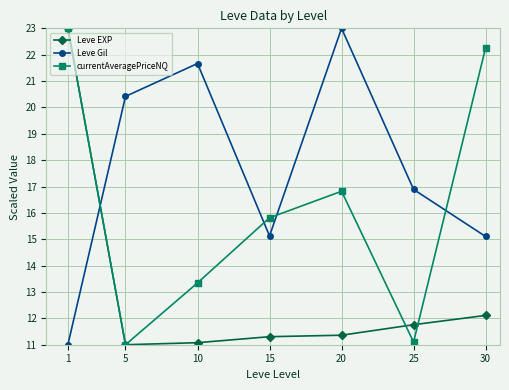

What is the value of the Leve EXP point at the 4th from the left?

11.3